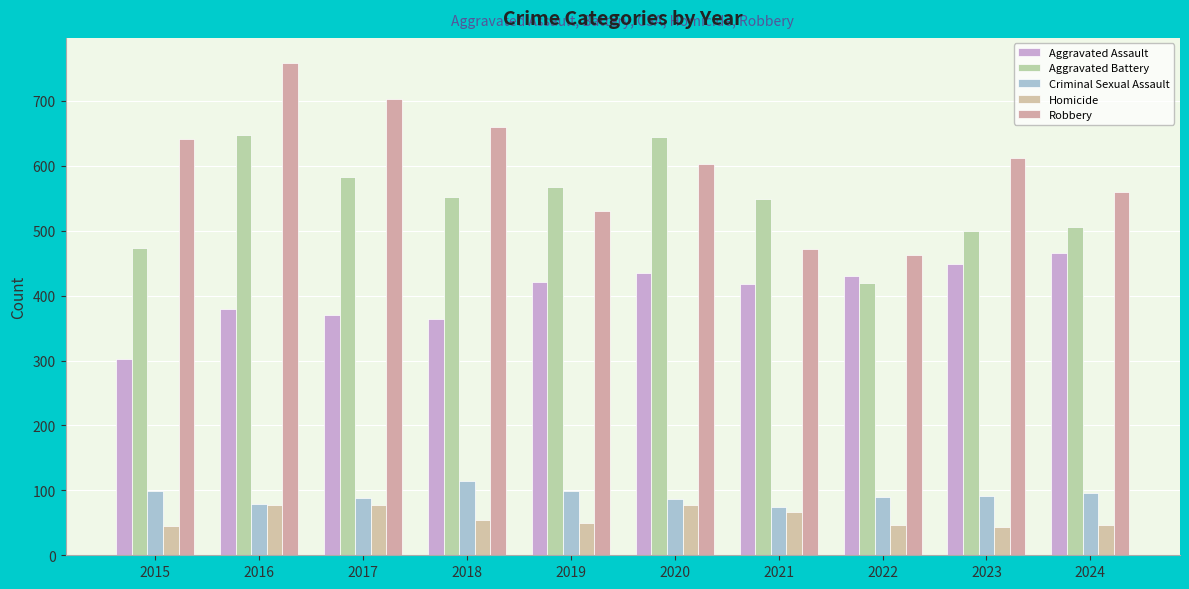

Rank the categories by Criminal Sexual Assault value from highest to lowest.

2018, 2015, 2019, 2024, 2023, 2022, 2017, 2020, 2016, 2021